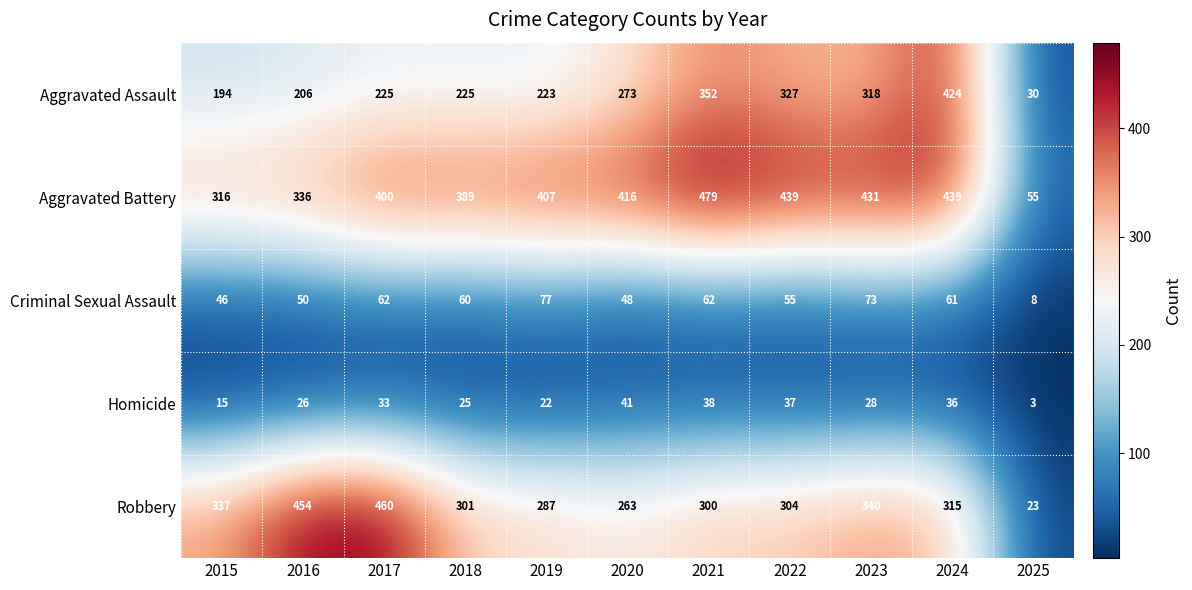

What is the difference between the maximum and minimum values in the Aggravated Battery series?

424